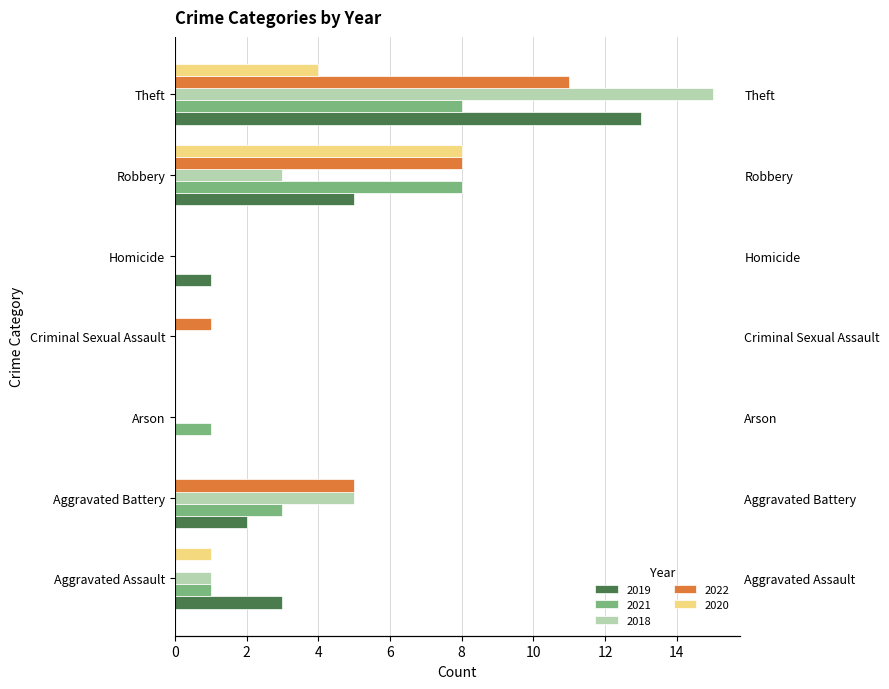

How many data points in 2022 are above 1?

3